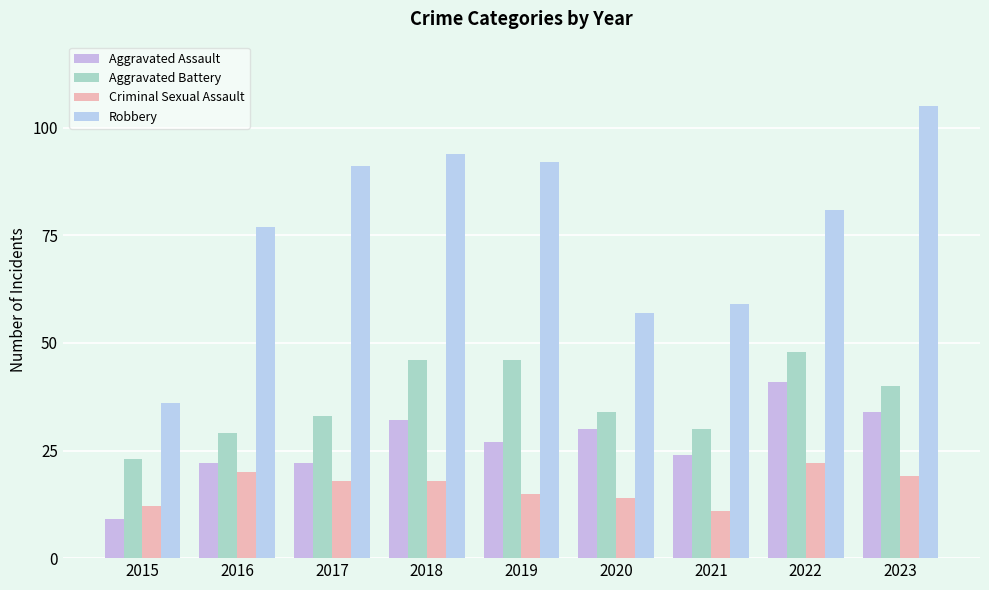

What is the maximum value shown in the chart?

105